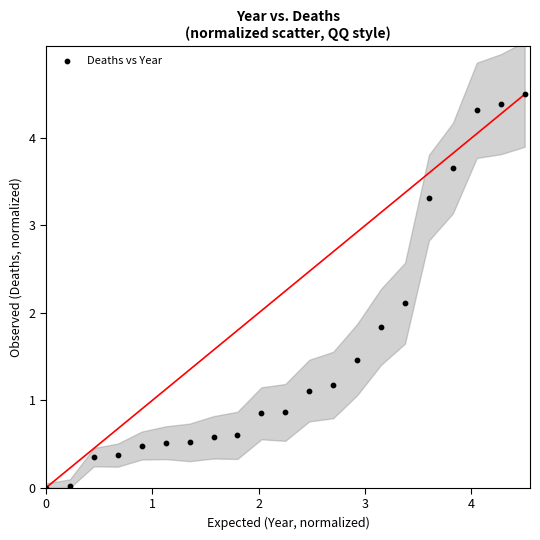

What is the range of X values (max minus min)?

4.5